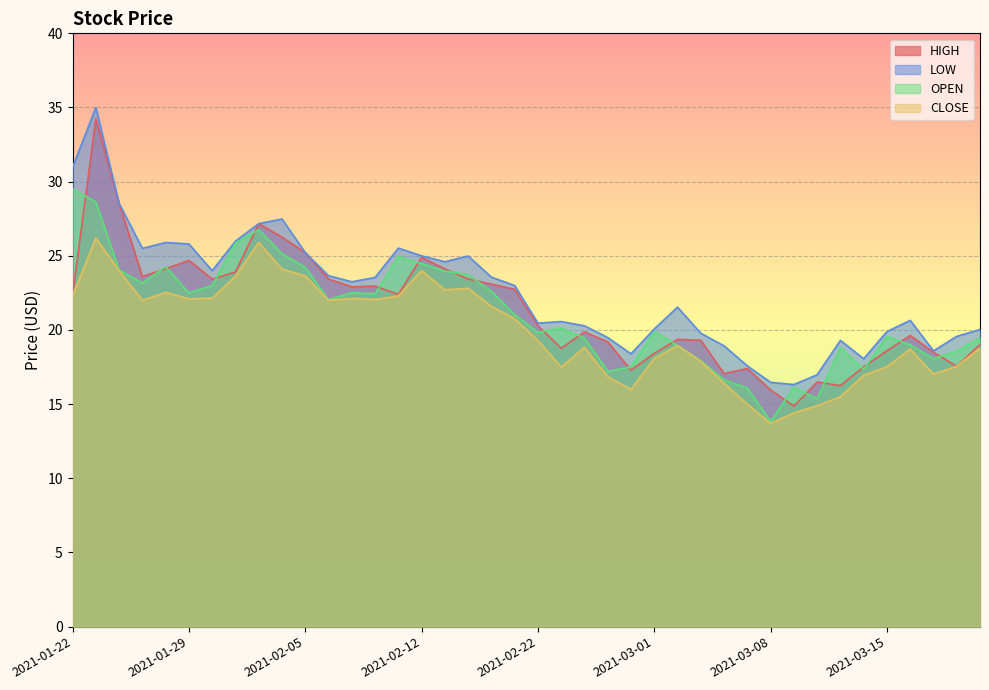

What are all the series names shown in the legend?

HIGH, LOW, OPEN, CLOSE